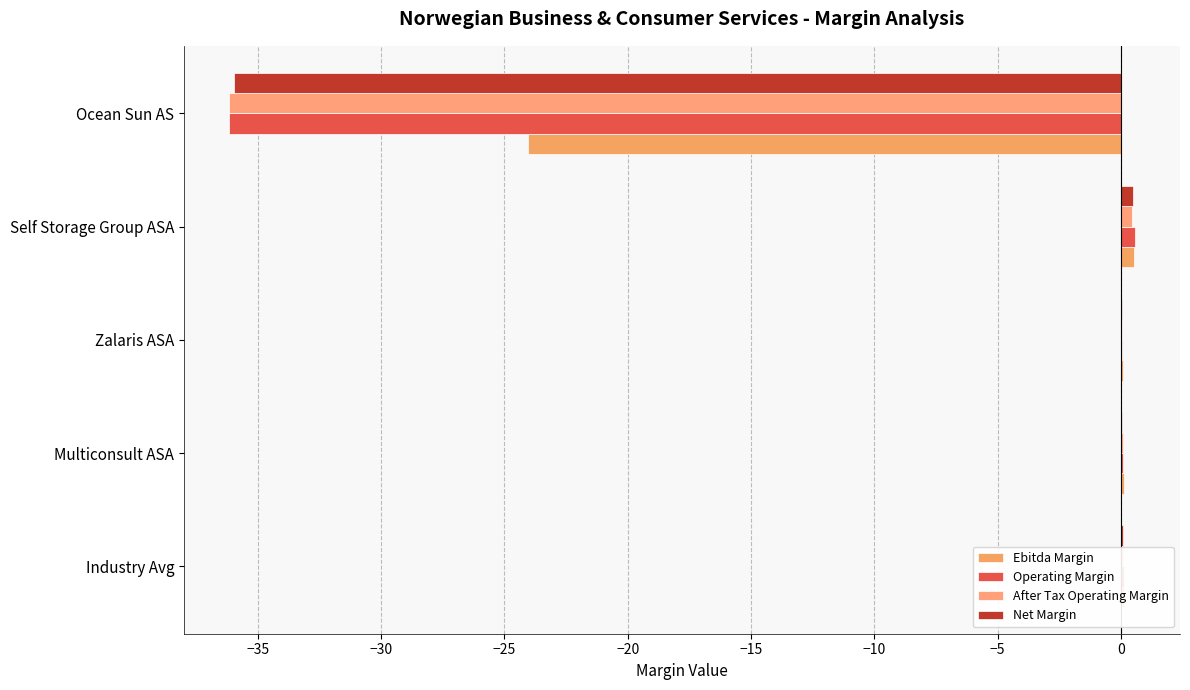

List the series in order of their peak value, highest first.

Operating Margin, Ebitda Margin, Net Margin, After Tax Operating Margin